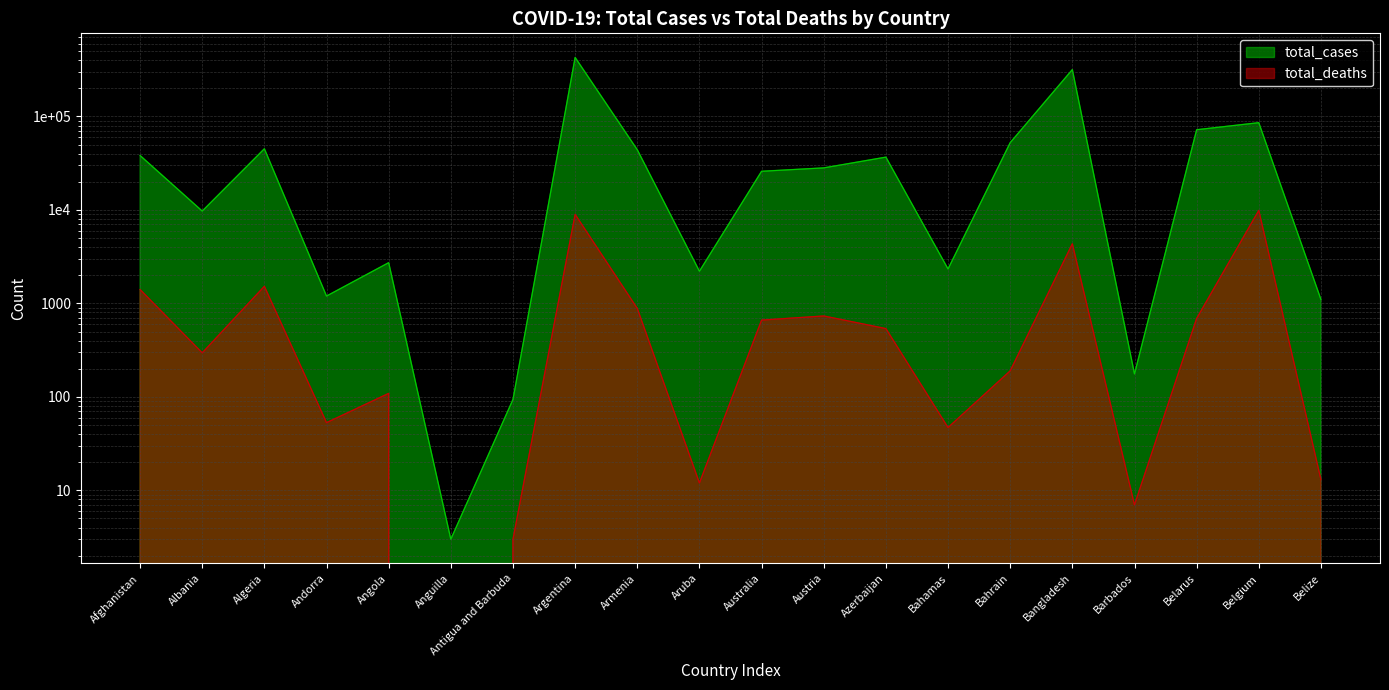

At which category does total_cases reach its first local peak?

Algeria